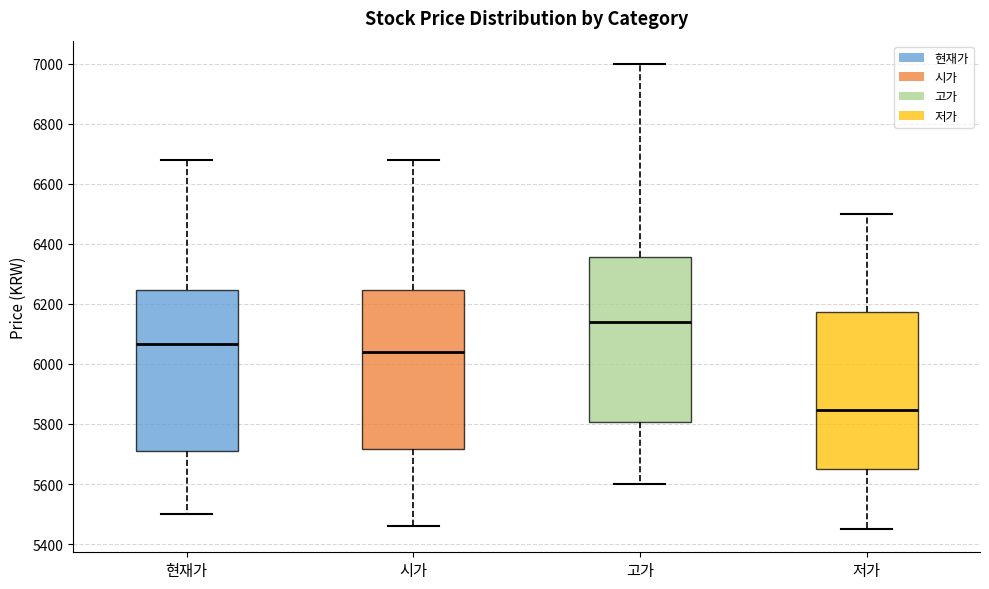

Which box has the highest median line?

고가